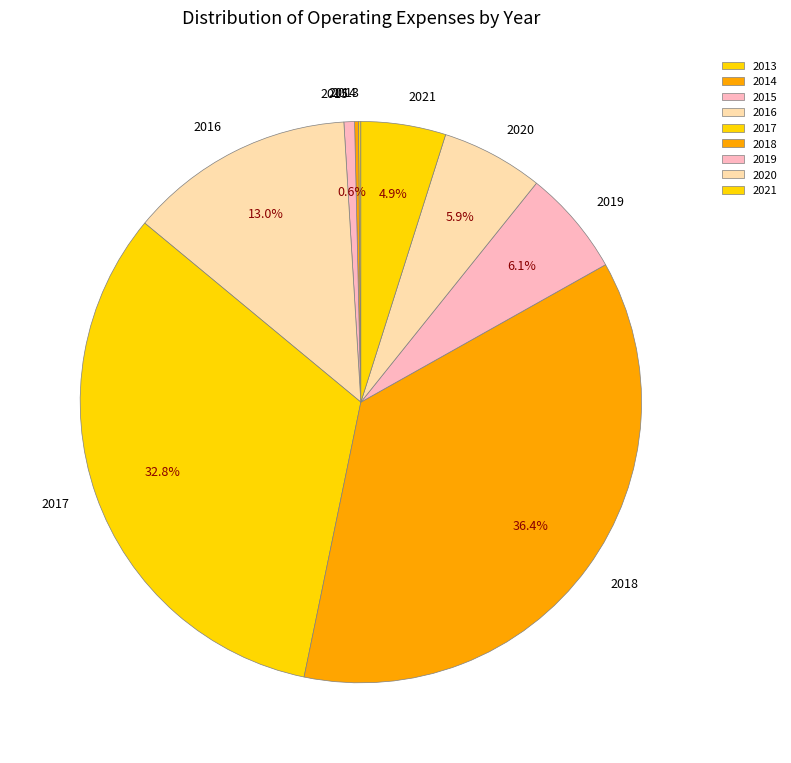

What is the largest slice in the pie chart?

2018